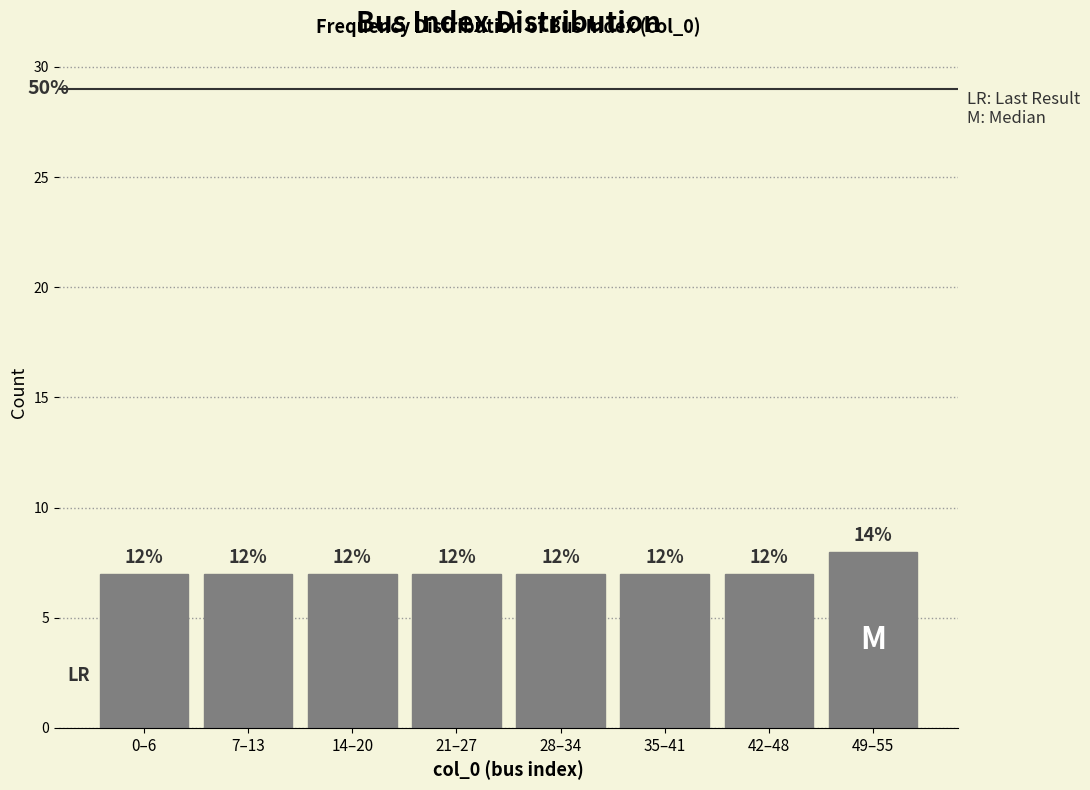

How many bars are there in total?

8